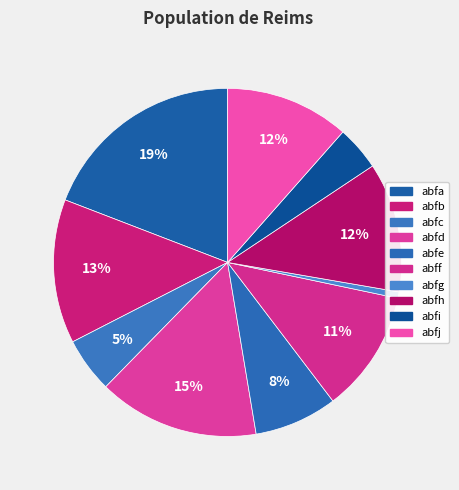

To the nearest percent, what percentage of the pie is abfc?

5%